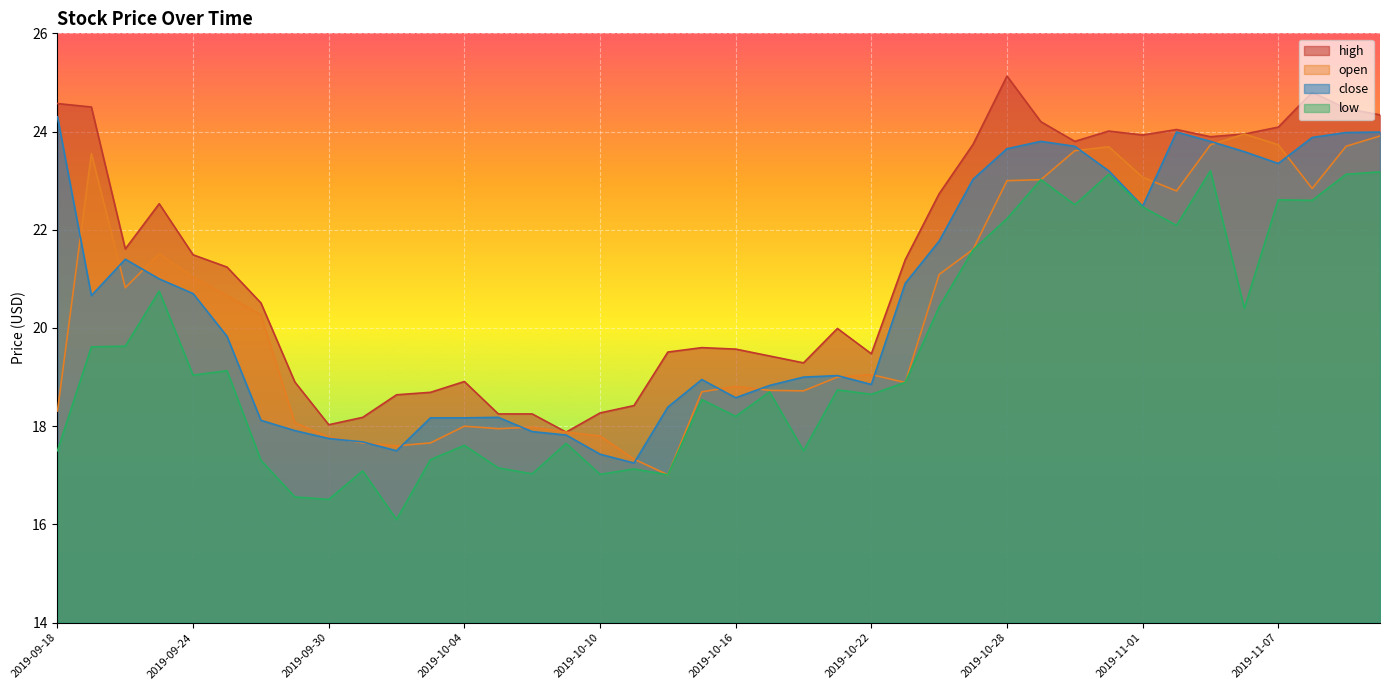

At which category does high reach its first local valley?

2019-09-20